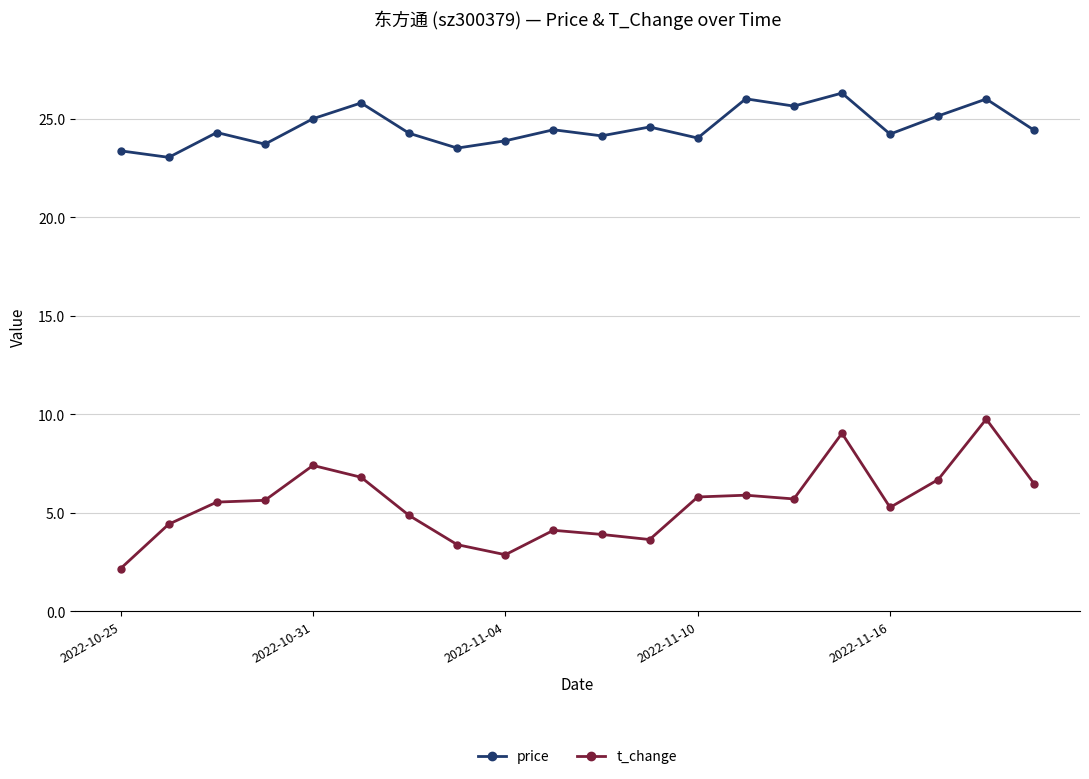

Which series has the largest total across all categories?

price